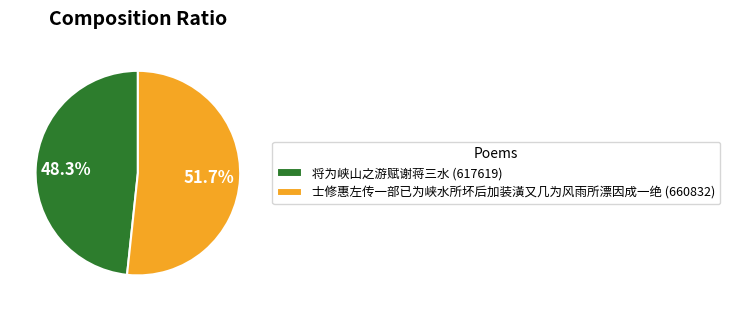

What is the ratio of the value at 将为峡山之游赋谢蒋三水 (617619) to the value at 士修惠左传一部已为峡水所坏后加装潢又几为风雨所漂因成一绝 (660832)?

0.9